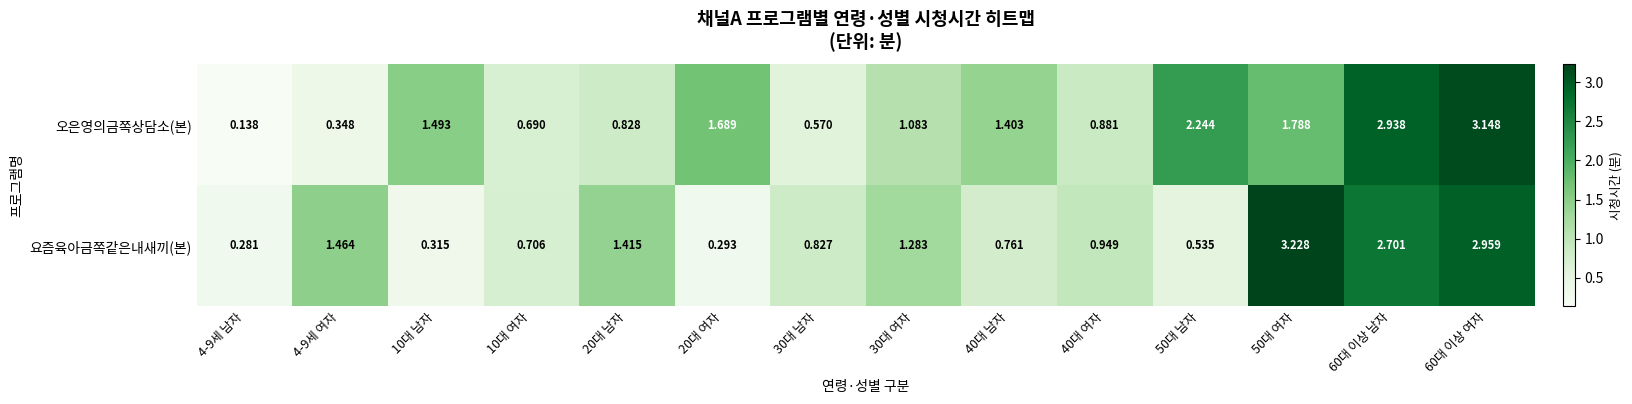

List the series in order of their overall mean, highest first.

오은영의금쪽상담소(본), 요즘육아금쪽같은내새끼(본)